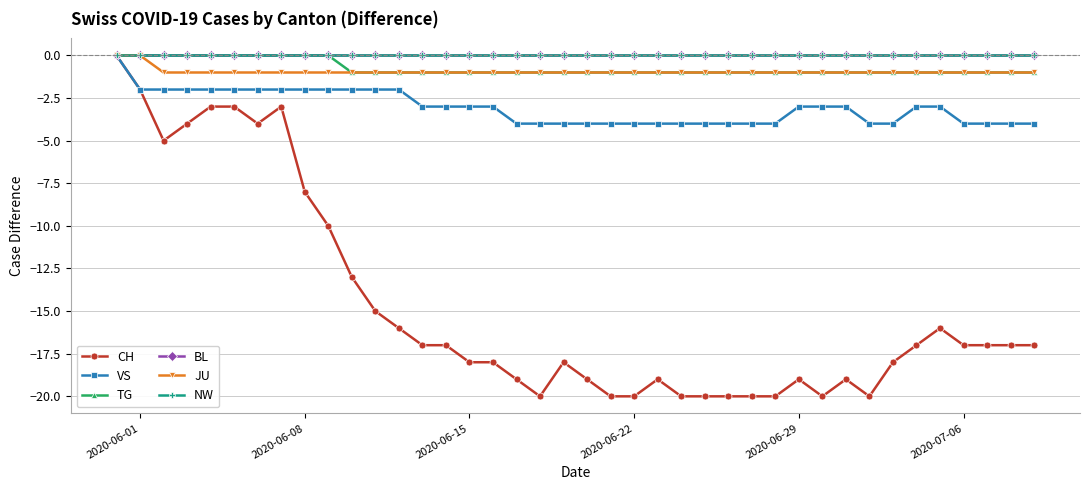

True or false: JU and NW cross at least once.

False